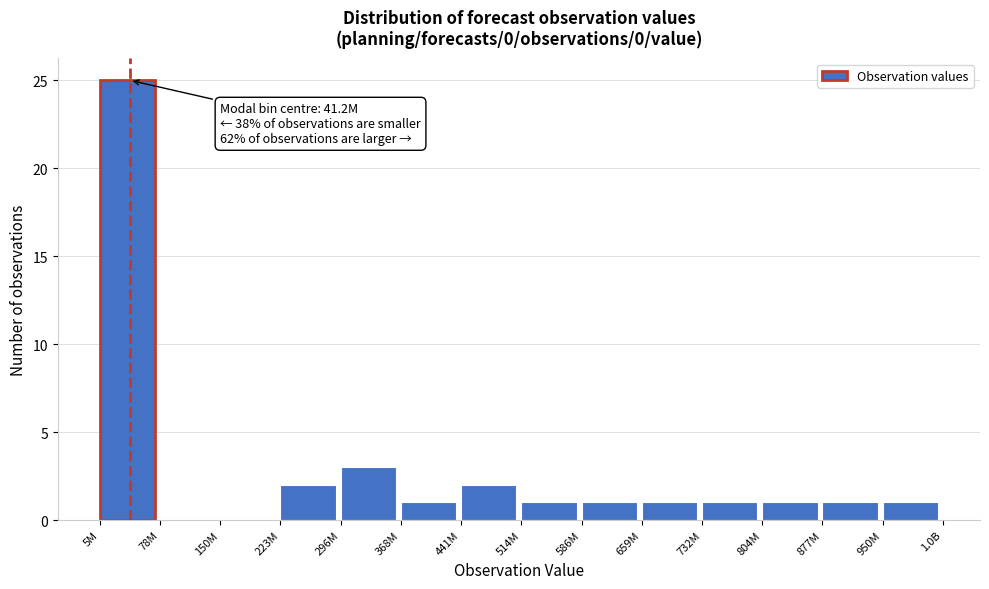

Reading left to right, transcribe all the data shown in this chart.

5M=25	78M=0	150M=0	223M=2	296M=3	368M=1	441M=2	514M=1	586M=1	659M=1	732M=1	804M=1	877M=1	950M=1